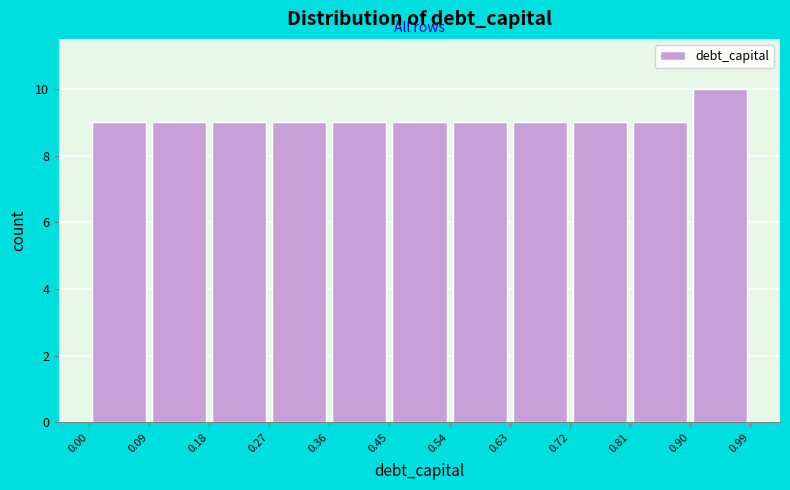

How tall is the bar that spans 0.18 to 0.27 on the x-axis? The values are not printed on the chart, so give them approximately, as read against the axis.

9